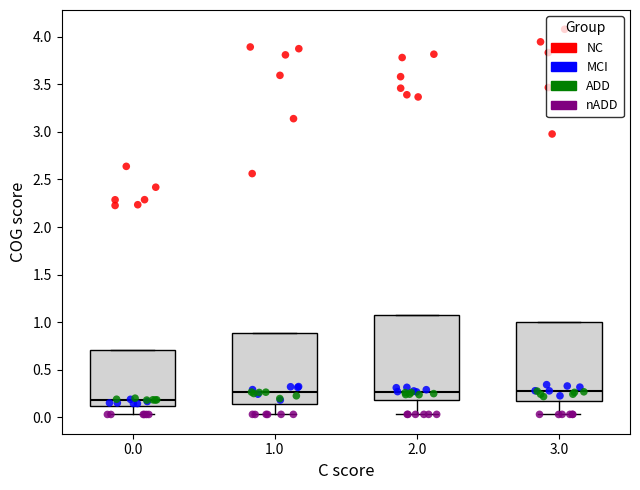

Where is the upper edge of the box at x = 0.0 on the y-axis? The values are not printed on the chart, so give them approximately, as read against the axis.

0.70